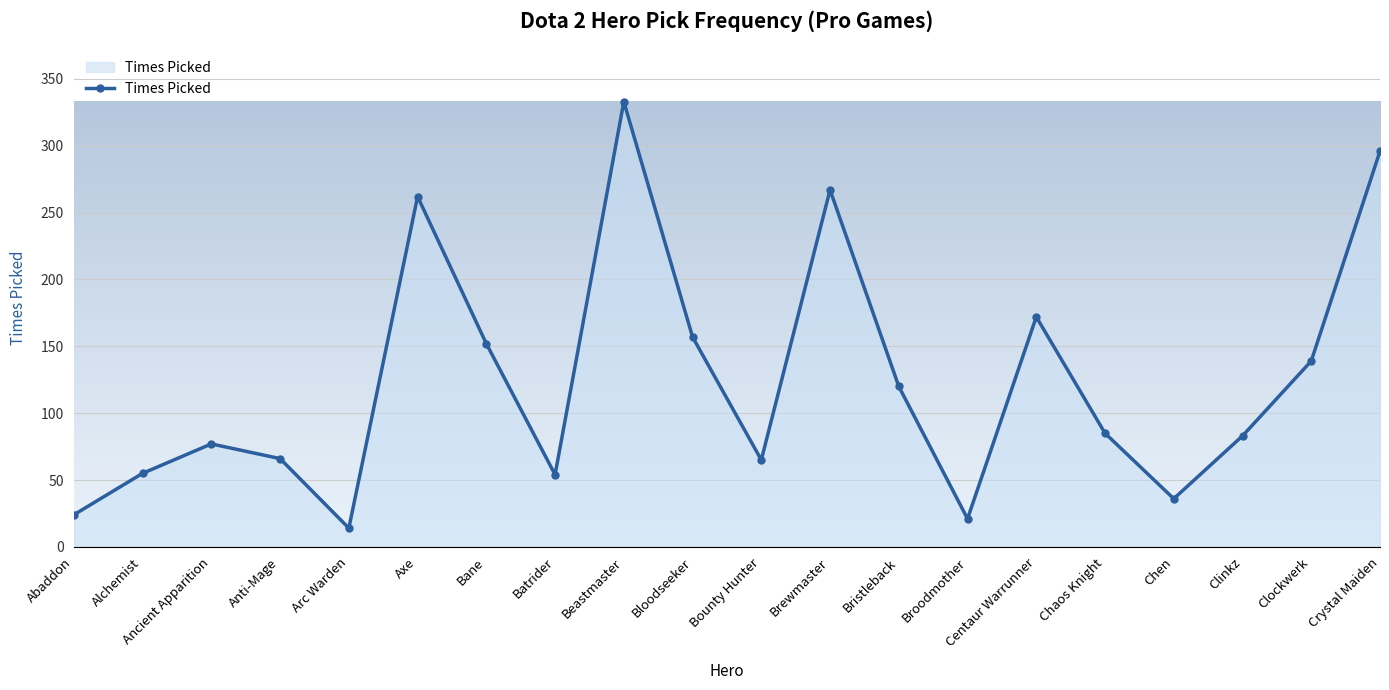

At which category does the chart reach its minimum across all series?

Arc Warden